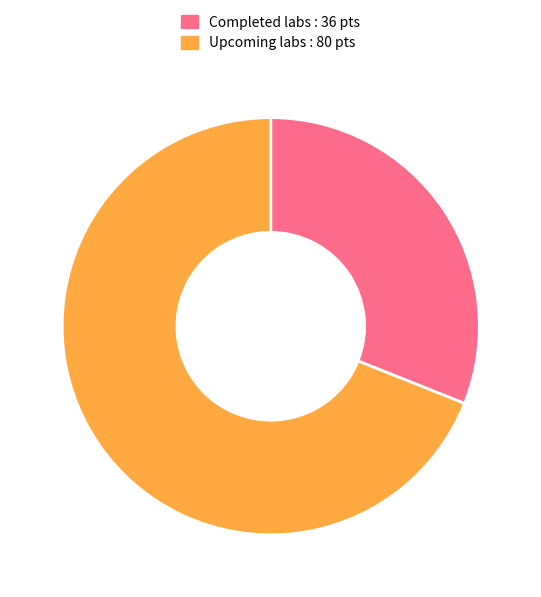

Rank the categories by value from lowest to highest.

Completed labs : 36 pts, Upcoming labs : 80 pts